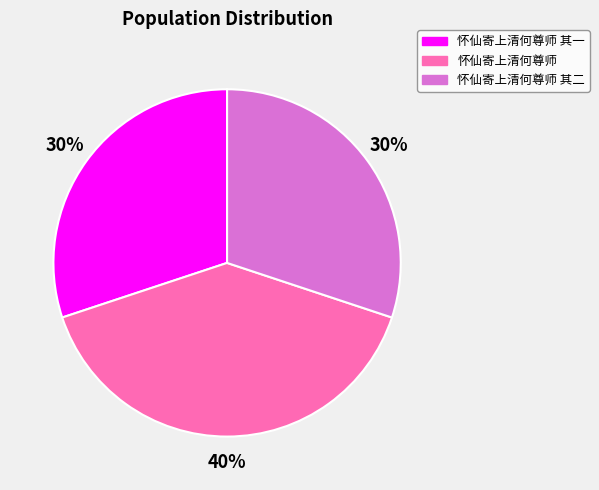

To the nearest percent, what is the difference between the largest and smallest slice percentages?

10%